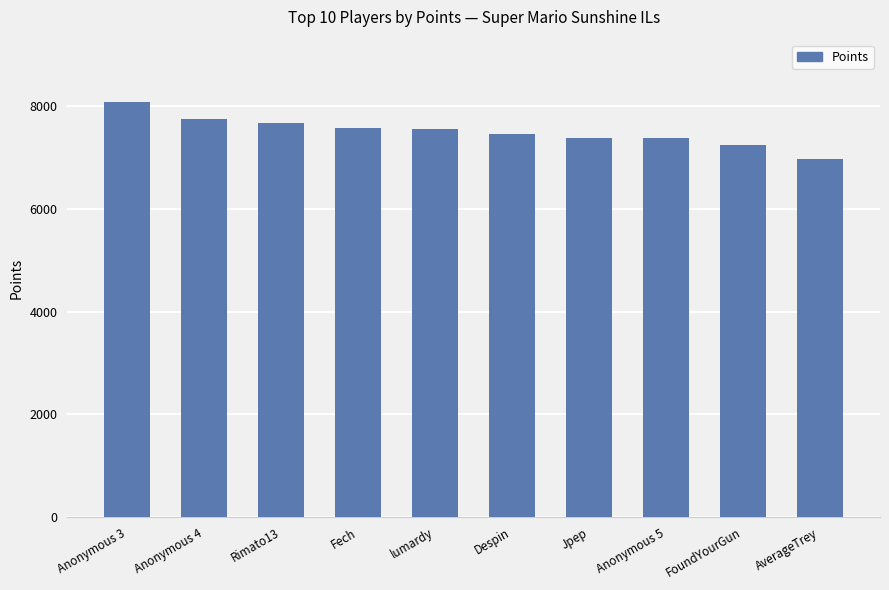

What is the sum of all values?

75106